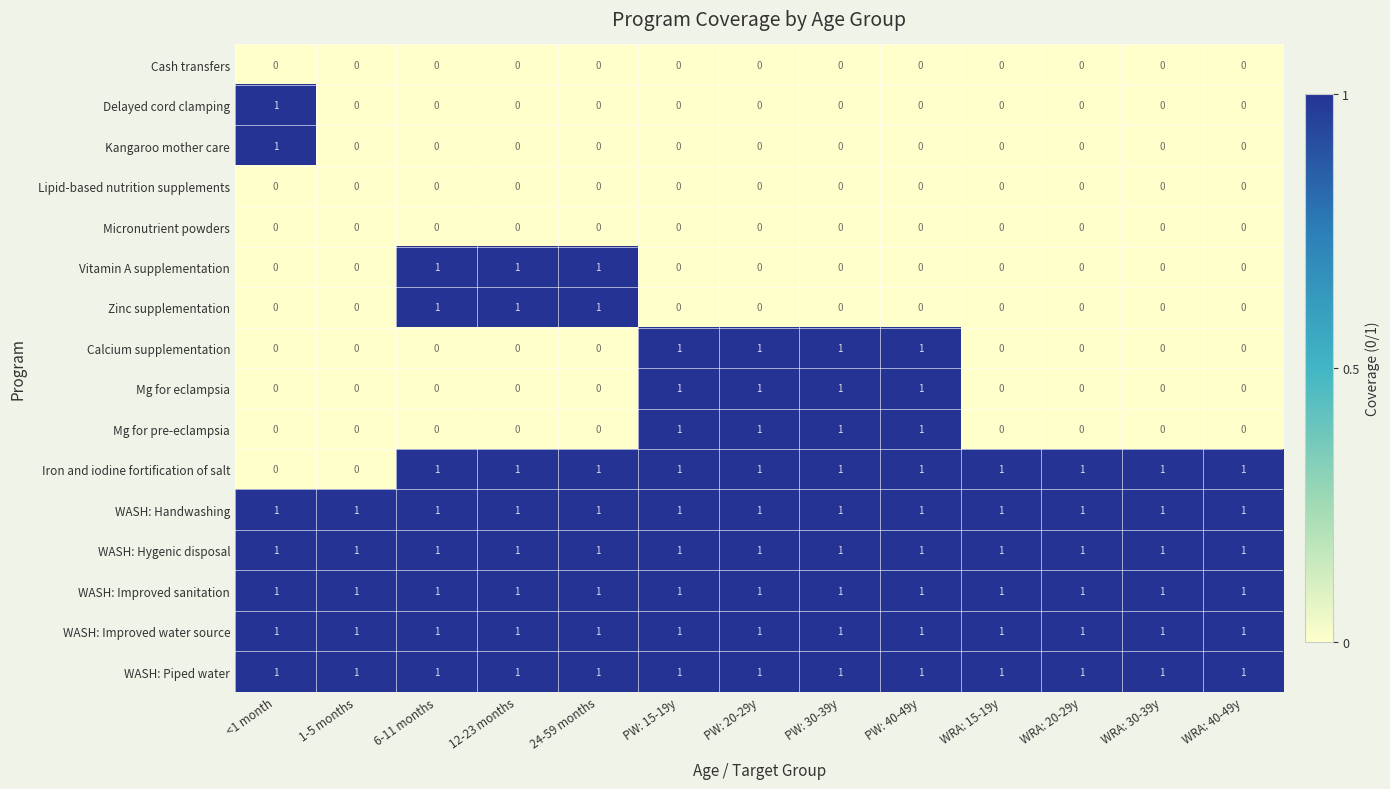

At how many categories does at least one series exceed 0?

13